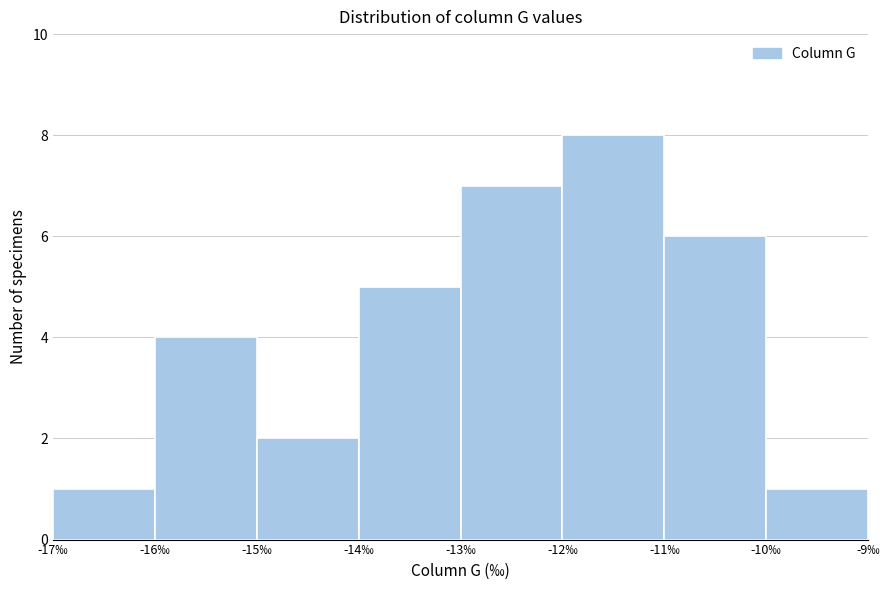

Reading left to right, transcribe this chart: for each bar, give the range it covers on the x-axis and its height. The values are not printed on the chart, so give them approximately, as read against the axis.

-17 to -16: 1
-16 to -15: 4
-15 to -14: 2
-14 to -13: 5
-13 to -12: 7
-12 to -11: 8
-11 to -10: 6
-10 to -9: 1